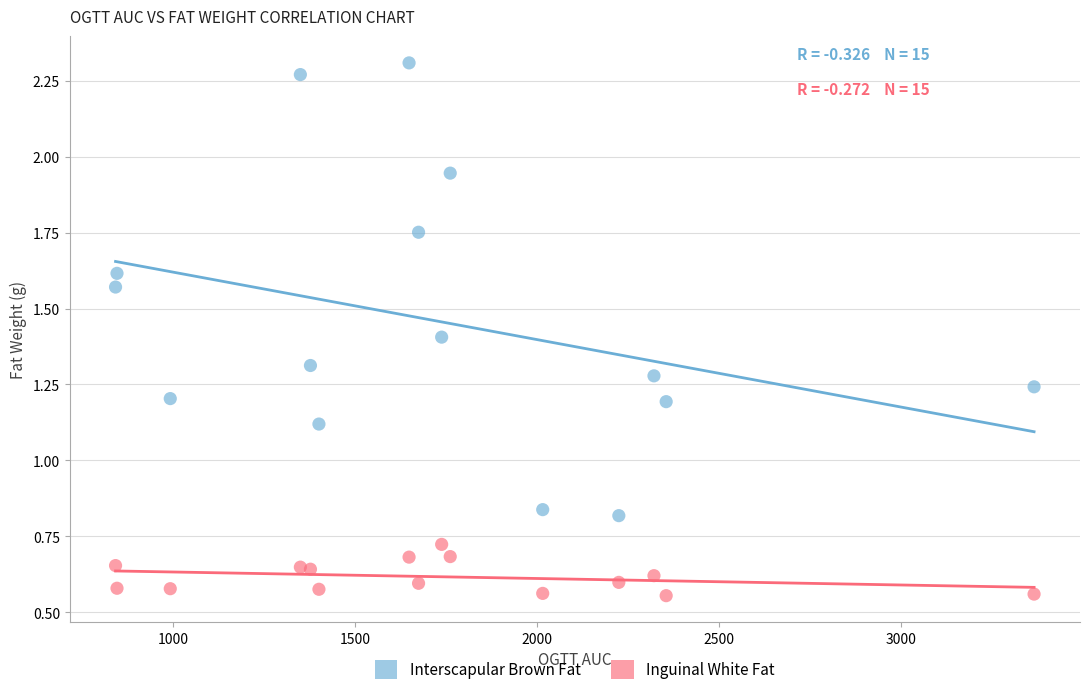

Which series has the widest spread of Y values?

Interscapular Brown Fat